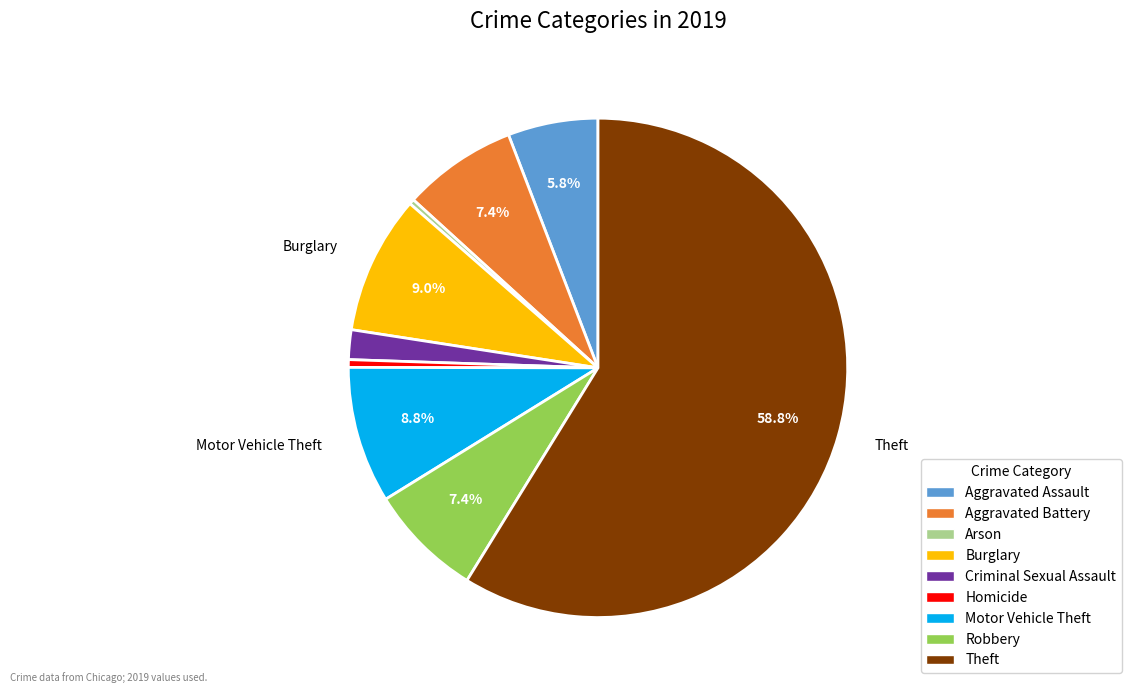

What is the largest slice in the pie chart?

Theft